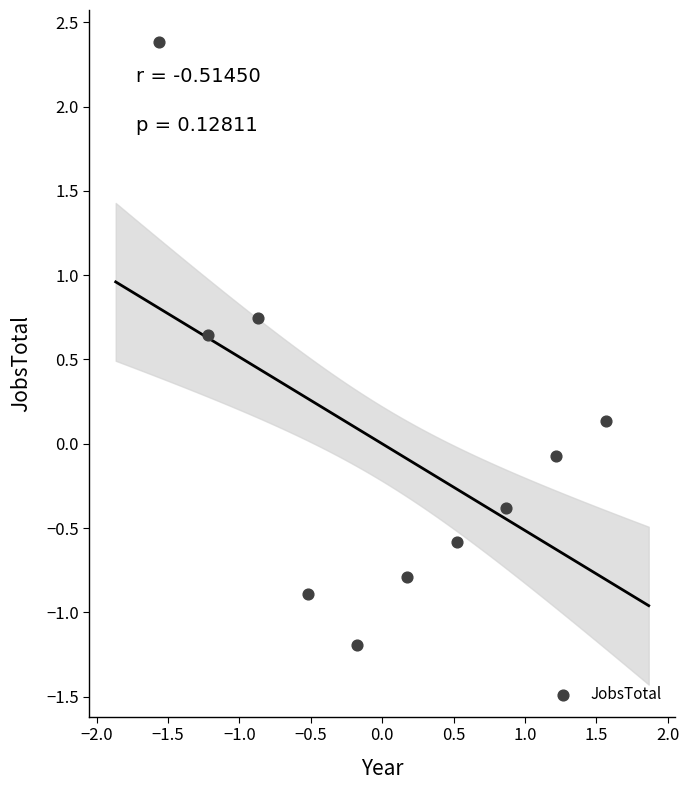

What is the range of Y values (max minus min)?

3.6